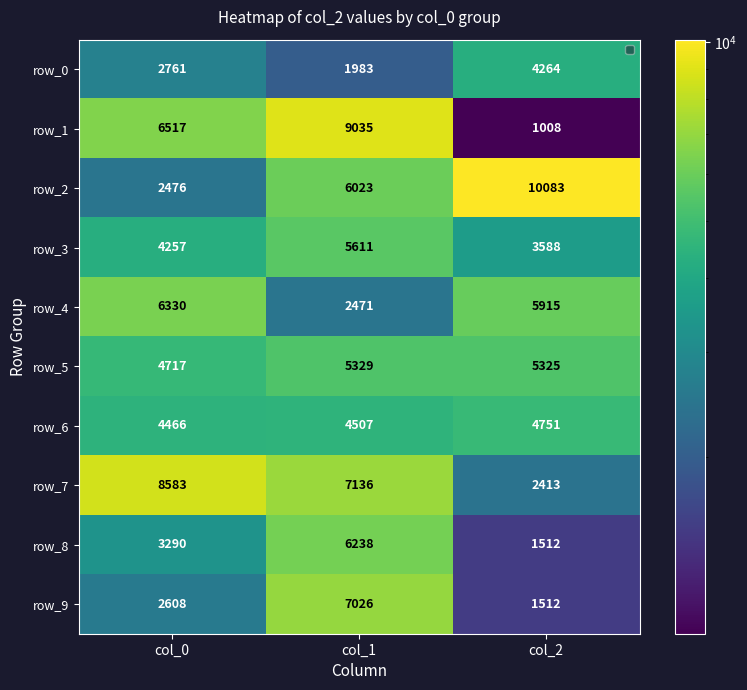

At which label is row_6 closest to 4608?

col_1